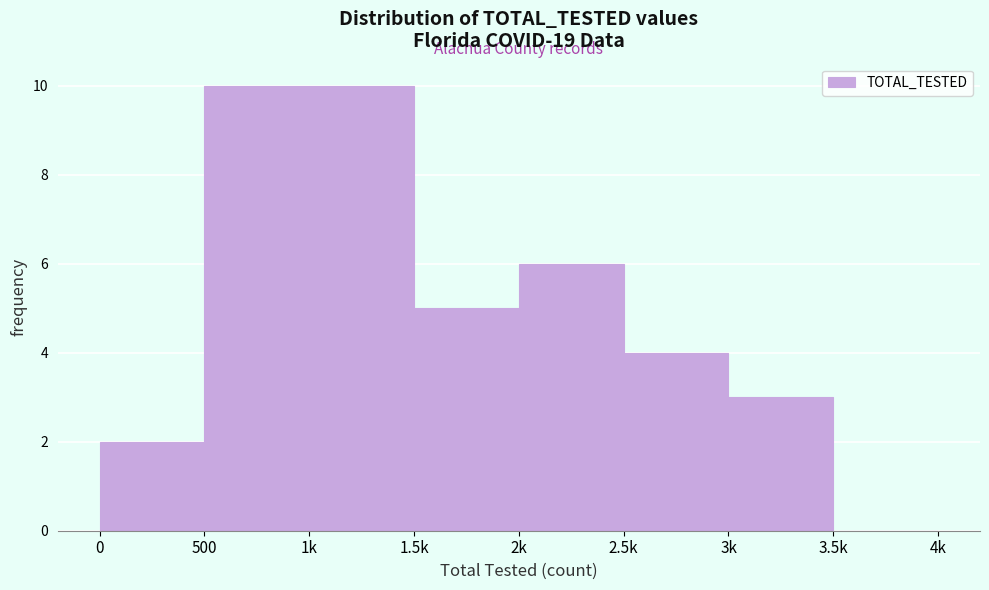

Reading left to right, transcribe all the data shown in this chart.

0=2	500=10	1k=10	1.5k=5	2k=6	2.5k=4	3k=3	3.5k=0